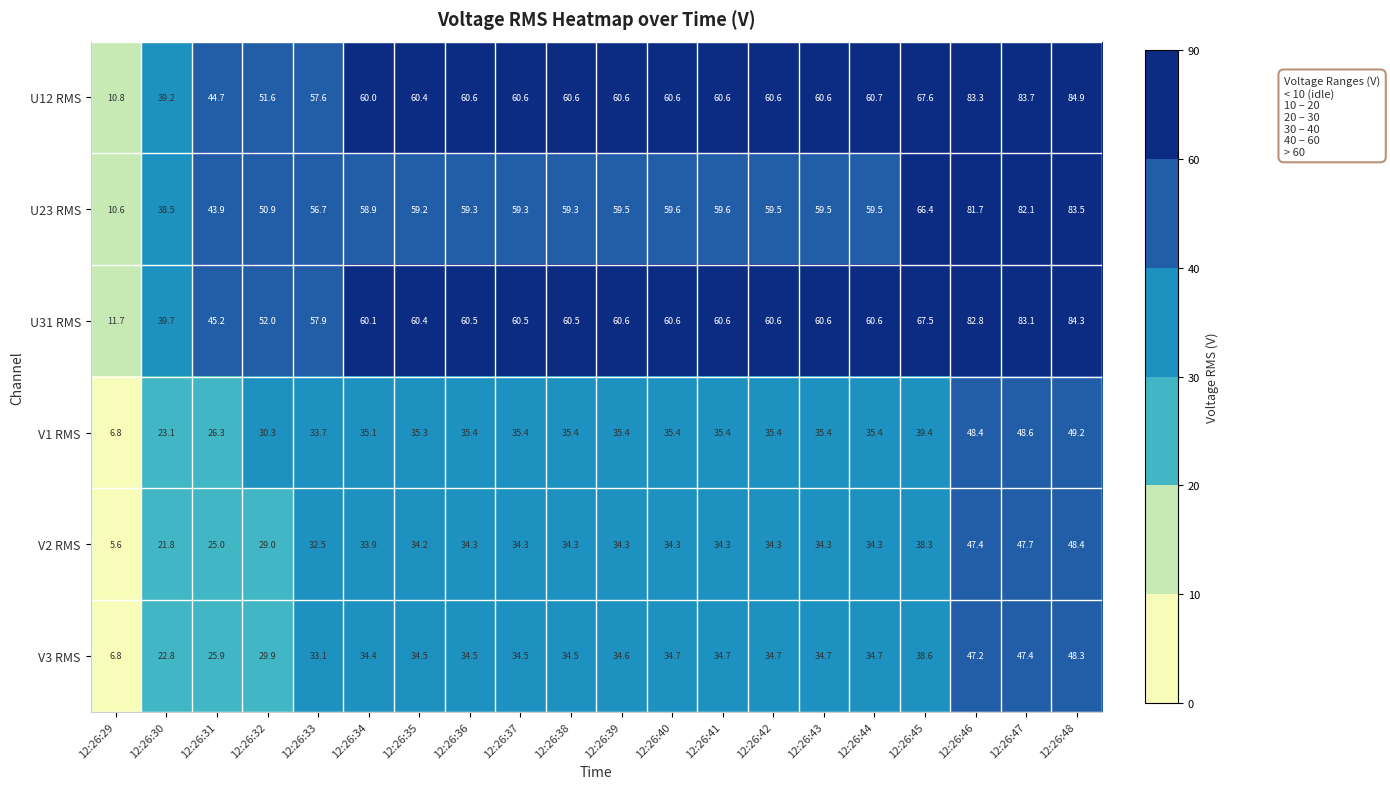

What is the greatest value displayed?

84.9